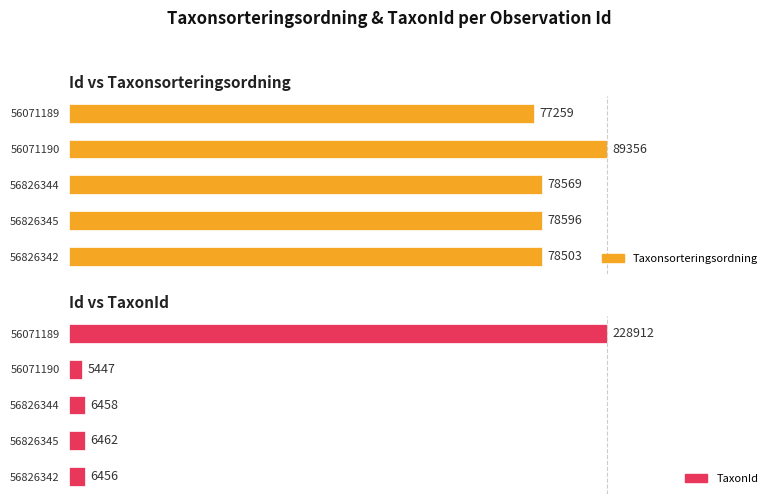

How many bars are there in total?

10